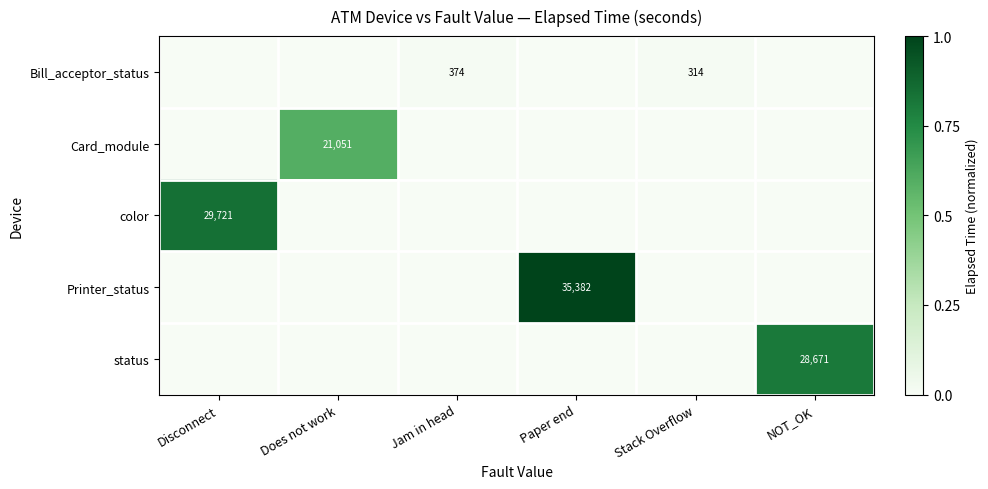

Is it true that Printer_status equals 46203 at Paper end?

False